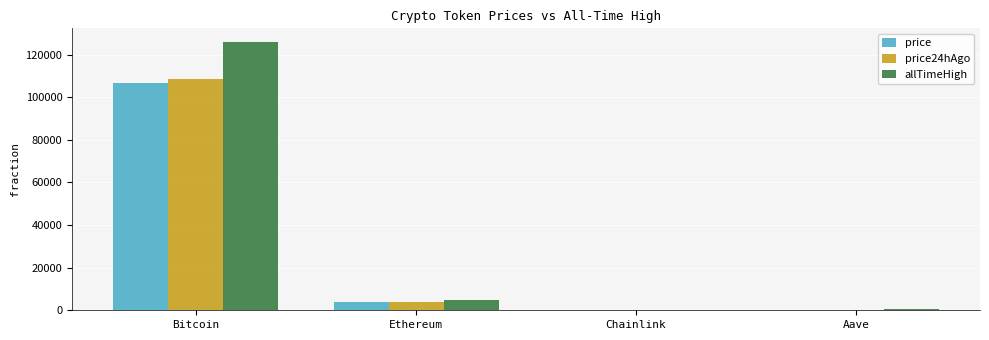

Is the value of price at Aave greater than the value of allTimeHigh at Ethereum?

No